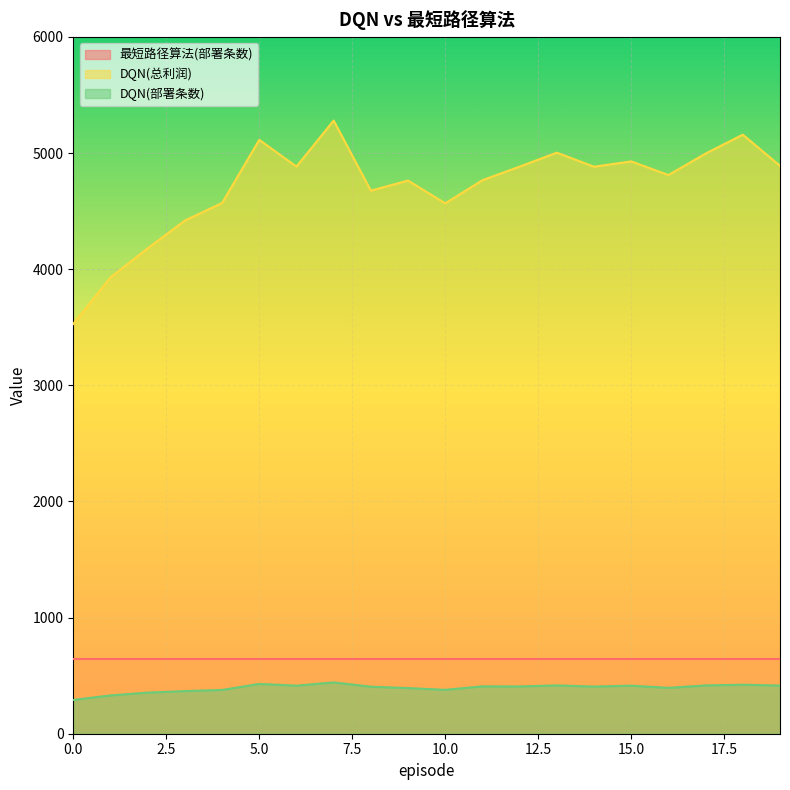

The value of DQN(部署条数) at 11 is 250.6. True or false?

False